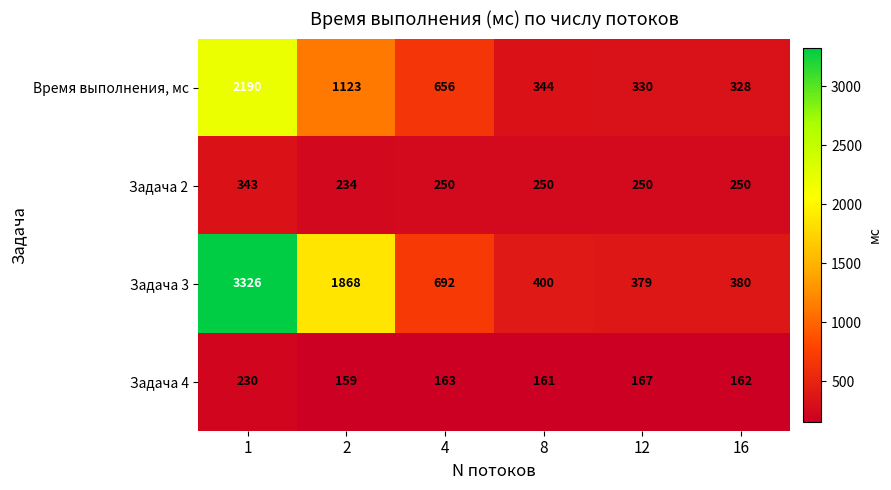

How many categories are shown in the chart?

6